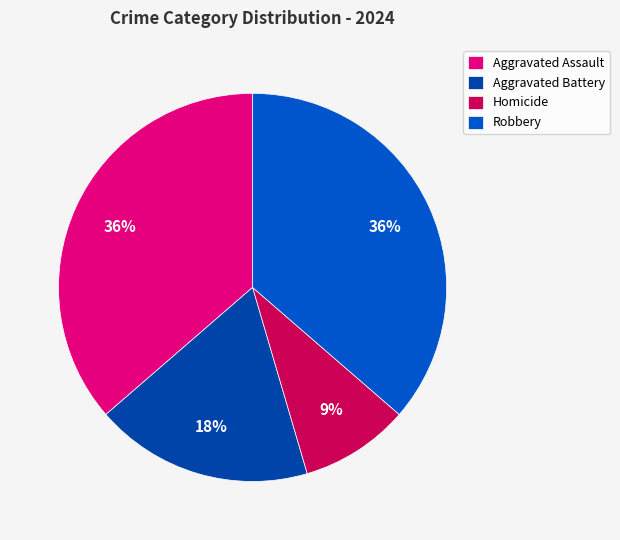

To the nearest percent, what is the average slice percentage?

25%